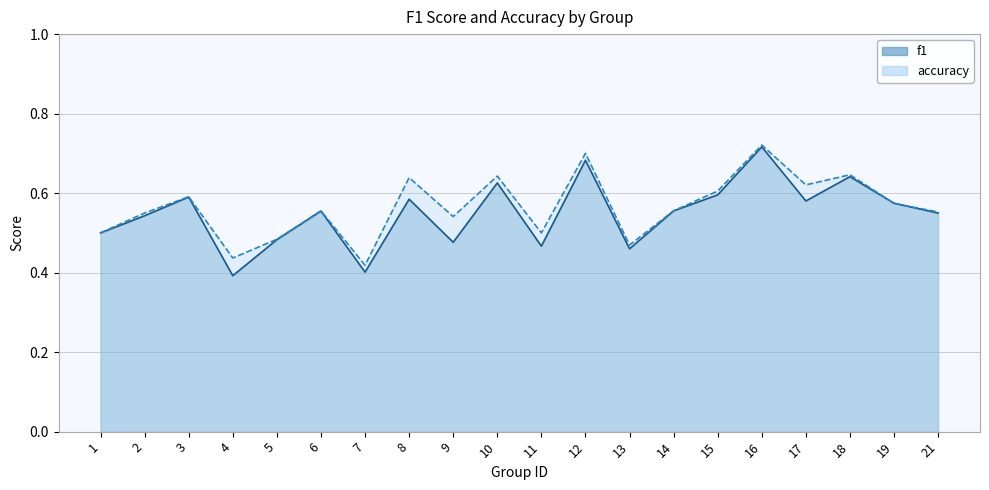

True or false: accuracy and f1 cross at least once.

True